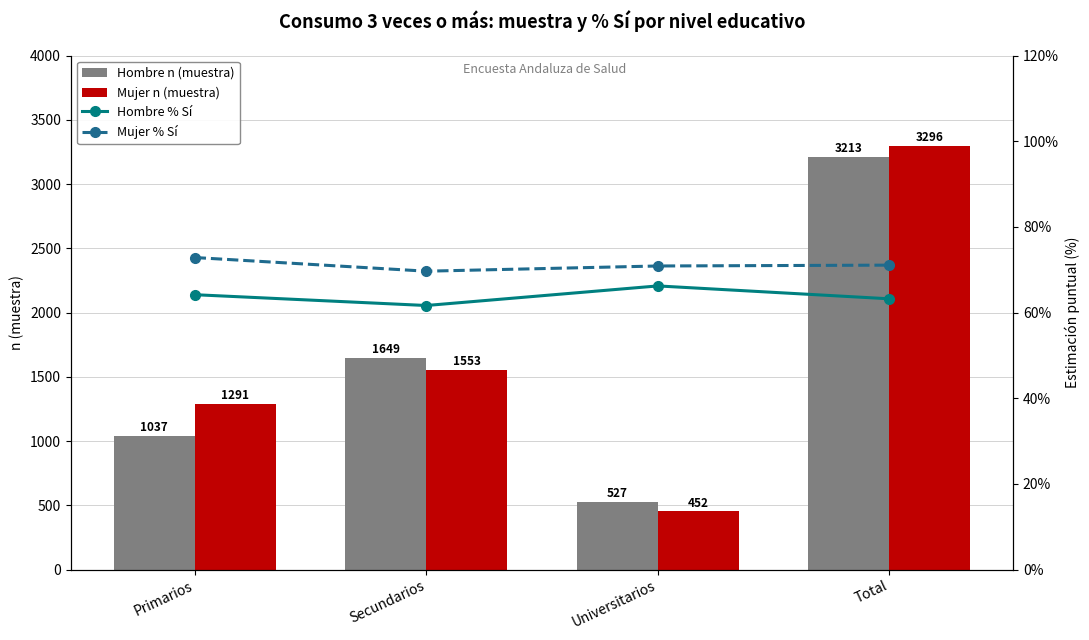

What is the greatest value displayed?

3296.0